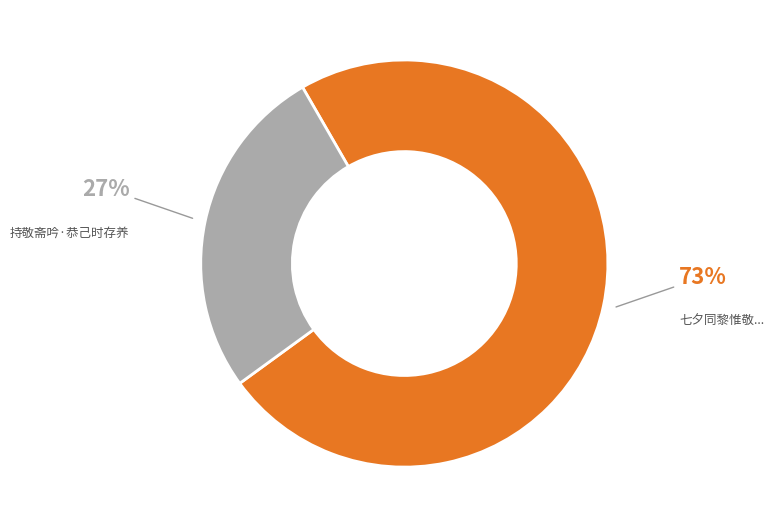

Which slice represents more than half of the pie?

七夕同黎惟敬...